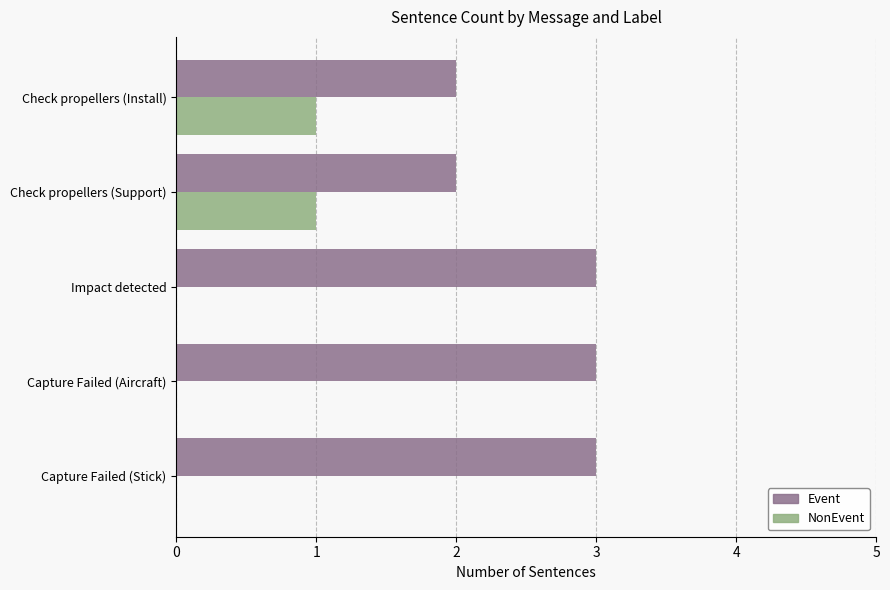

Is it true that Event equals 2 at Check propellers (Install)?

True